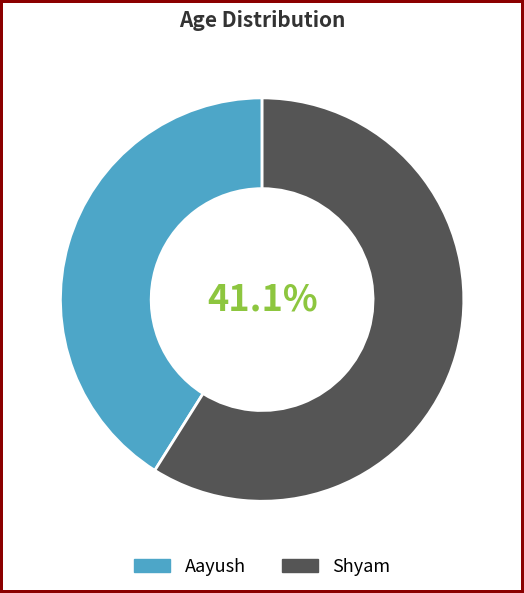

Rank the categories by value from lowest to highest.

Aayush, Shyam